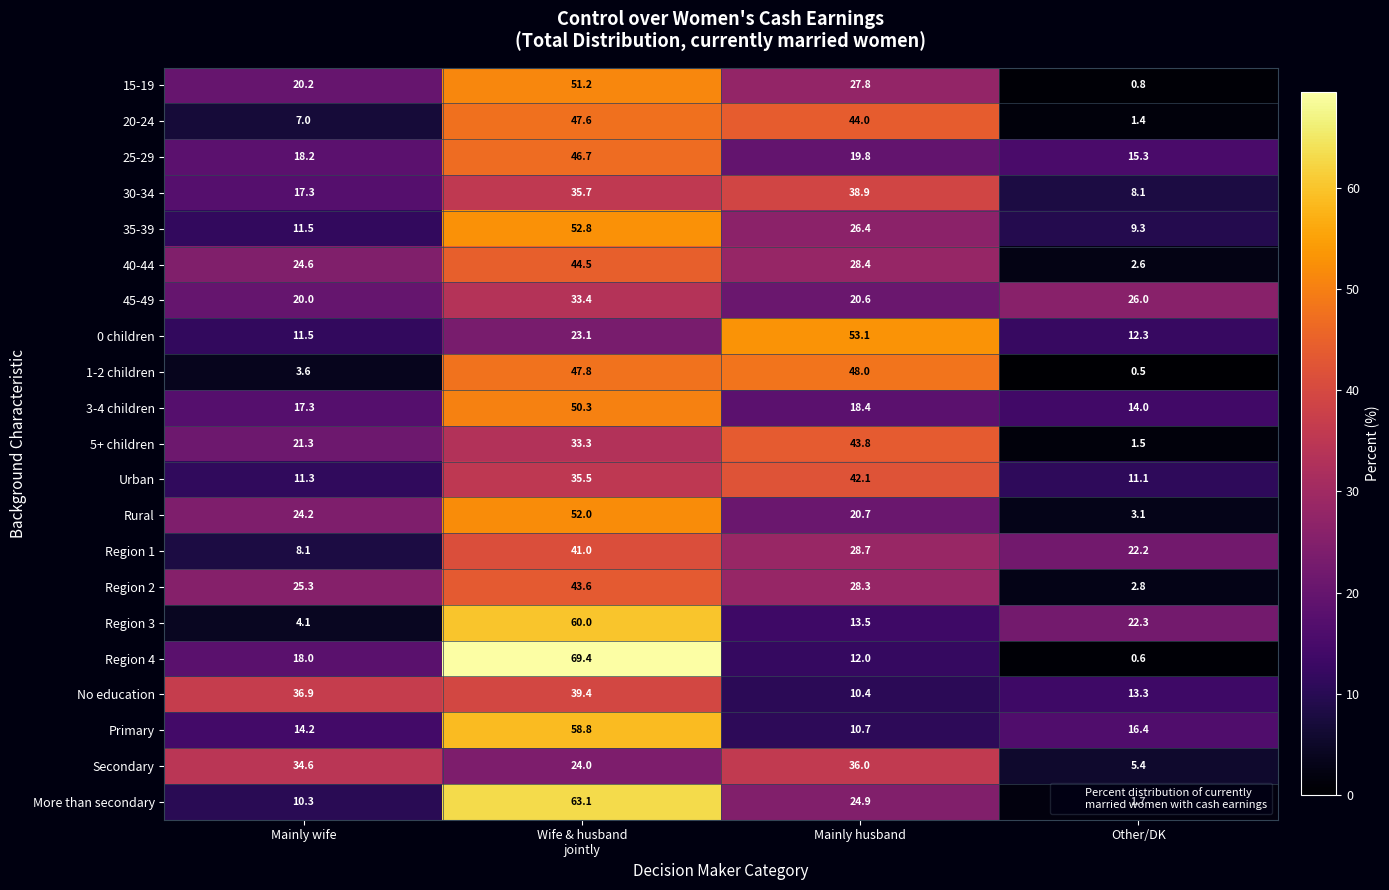

What is the difference between the maximum and second lowest values in the 30-34 series?

21.6